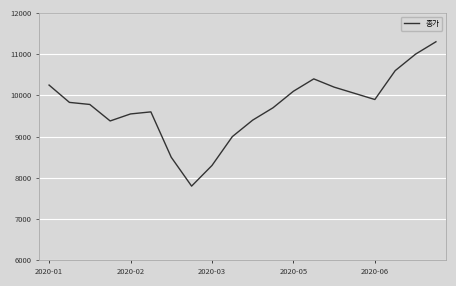

What is the smallest value displayed?

7800